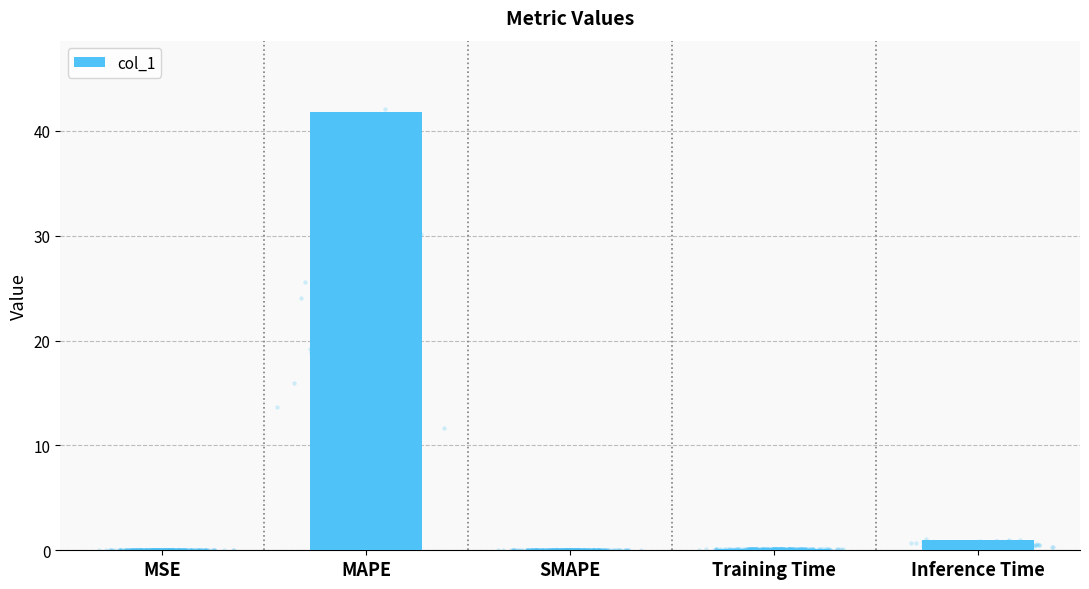

Between SMAPE and Training Time, which is larger?

Training Time